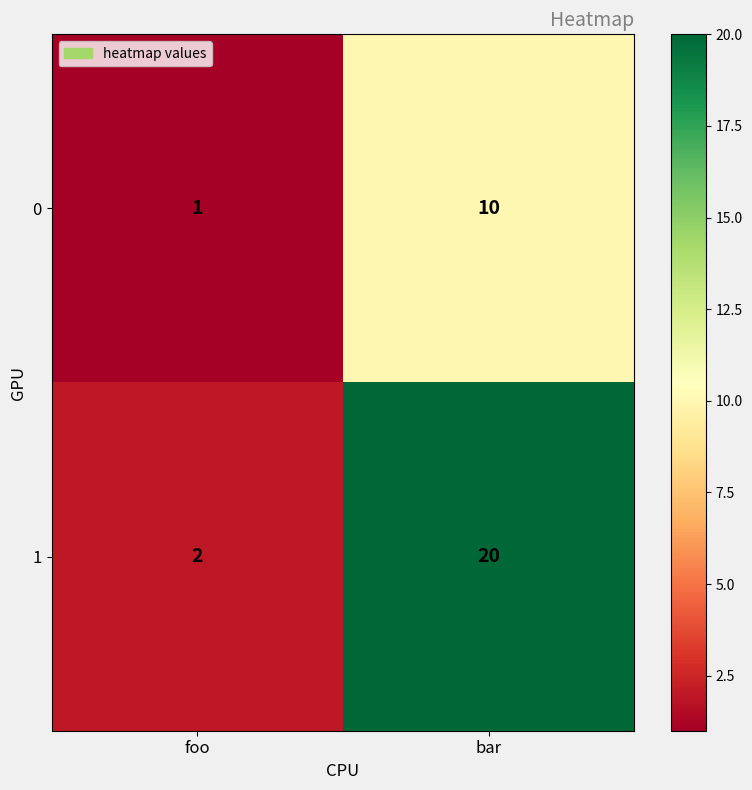

Reading left to right, extract all data points from this chart.

0: foo=1	bar=10
1: foo=2	bar=20